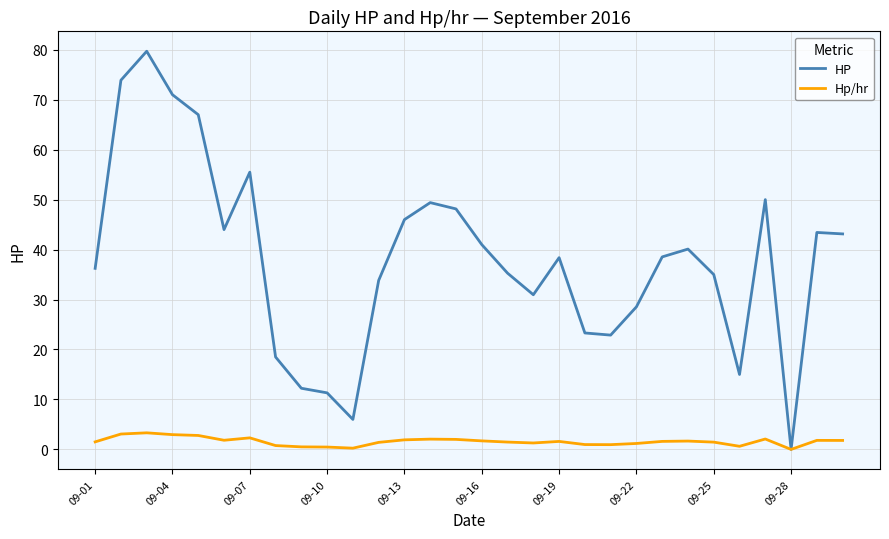

True or false: HP has more than 0 points higher than both neighbors.

True